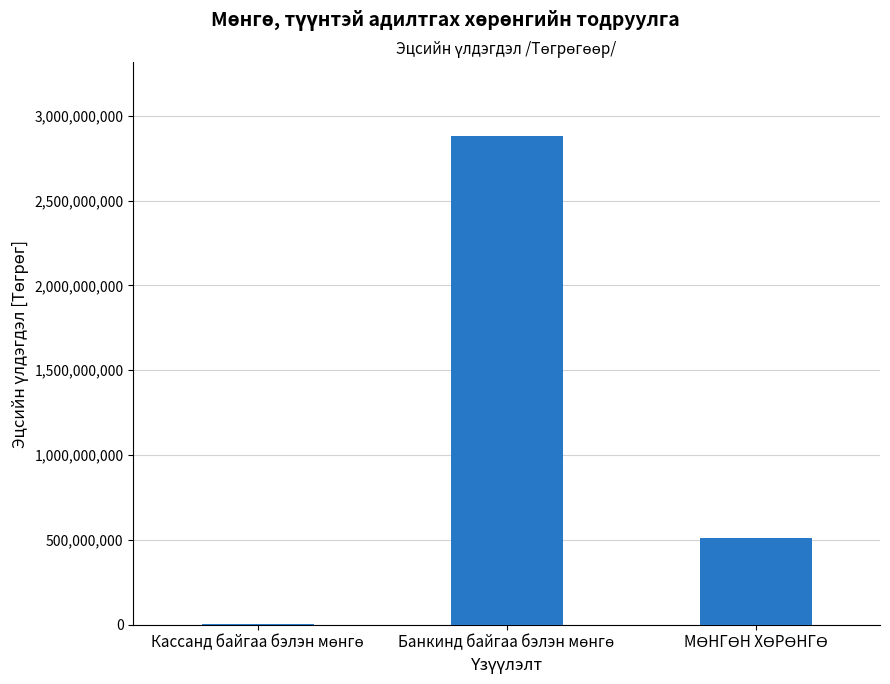

What is the maximum value shown in the chart?

2883117787.4